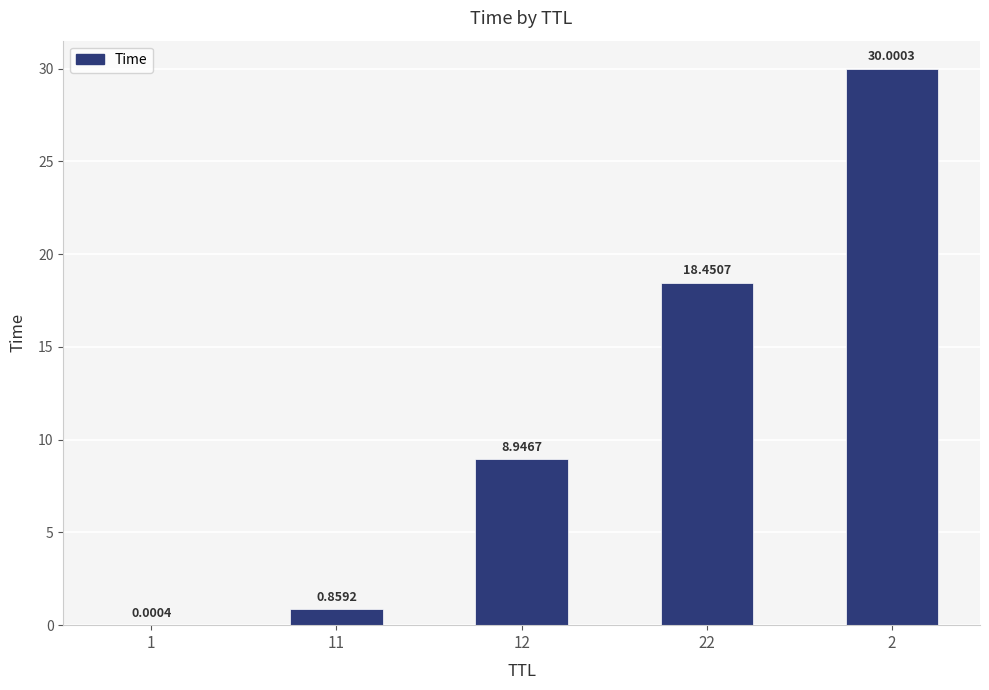

At which category does the chart reach its peak across all series?

2